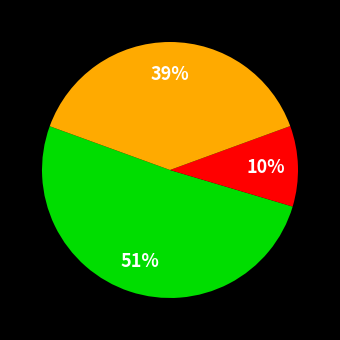

Is there any slice that represents more than half of the pie?

Yes